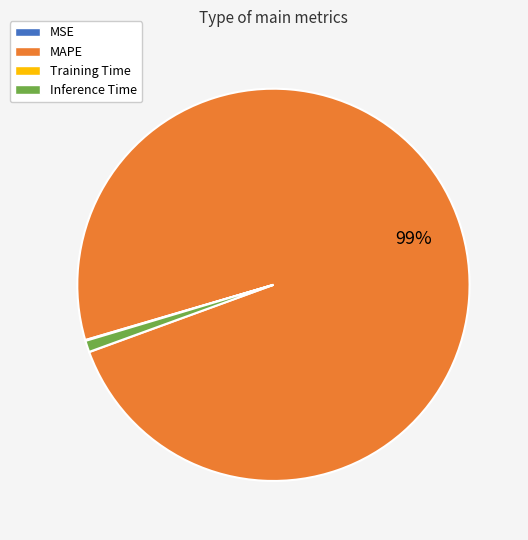

Which slice is the largest?

MAPE